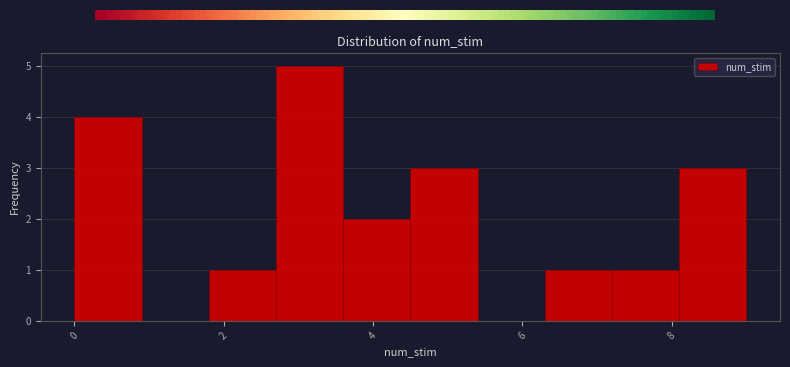

Reading left to right, list every bar in this chart as the range it spans on the x-axis followed by its height. Neither the bar edges nor the heights are printed on the chart, so give them approximately, as read against the axes.

0.0 to 0.9: 4
0.9 to 1.8: 0
1.8 to 2.7: 1
2.7 to 3.6: 5
3.6 to 4.5: 2
4.5 to 5.4: 3
5.4 to 6.3: 0
6.3 to 7.2: 1
7.2 to 8.1: 1
8.1 to 9.0: 3